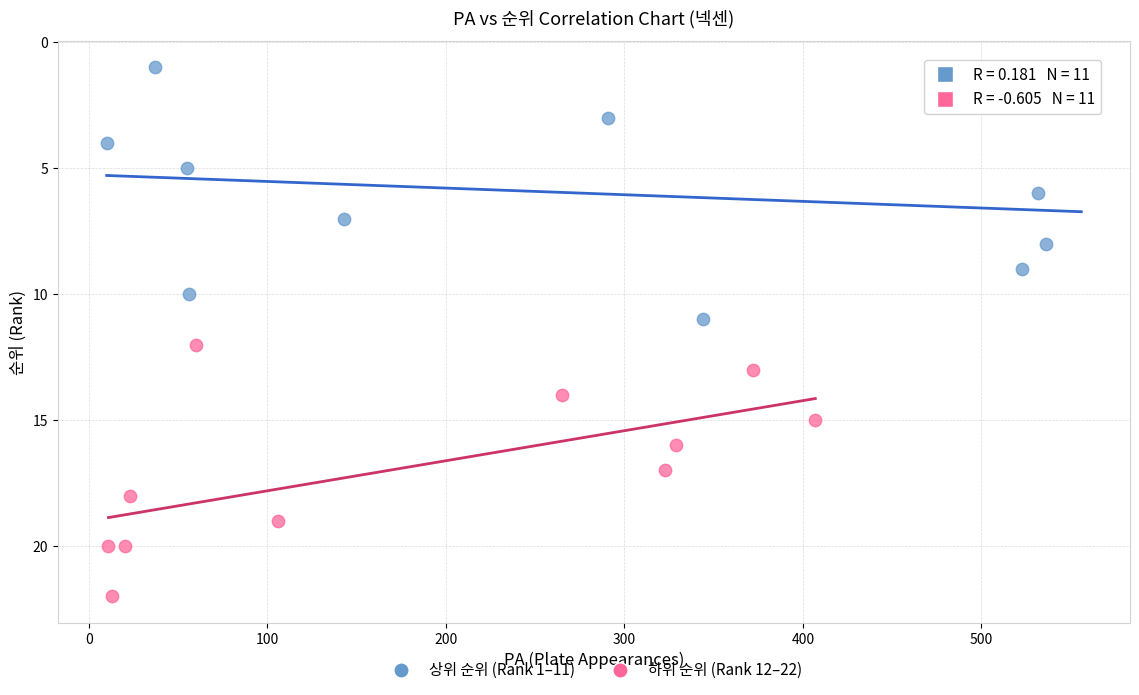

Which series contains the highest Y value?

하위 순위 (Rank 12–22)